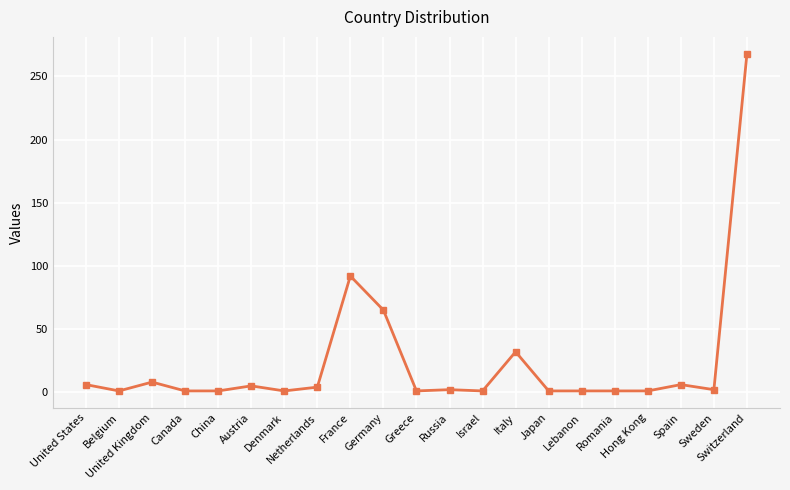

At which label does the data first exceed 2?

United States